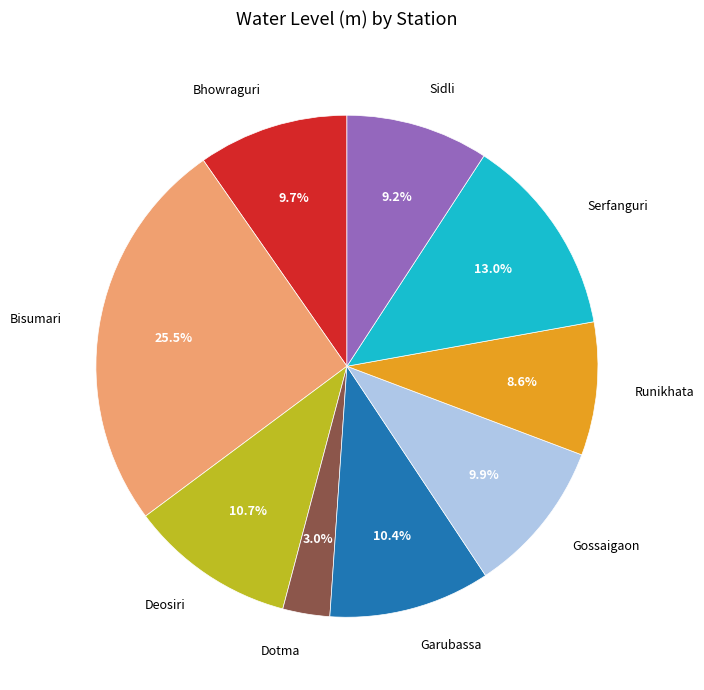

Which has a higher value, Bhowraguri or Sidli?

Bhowraguri